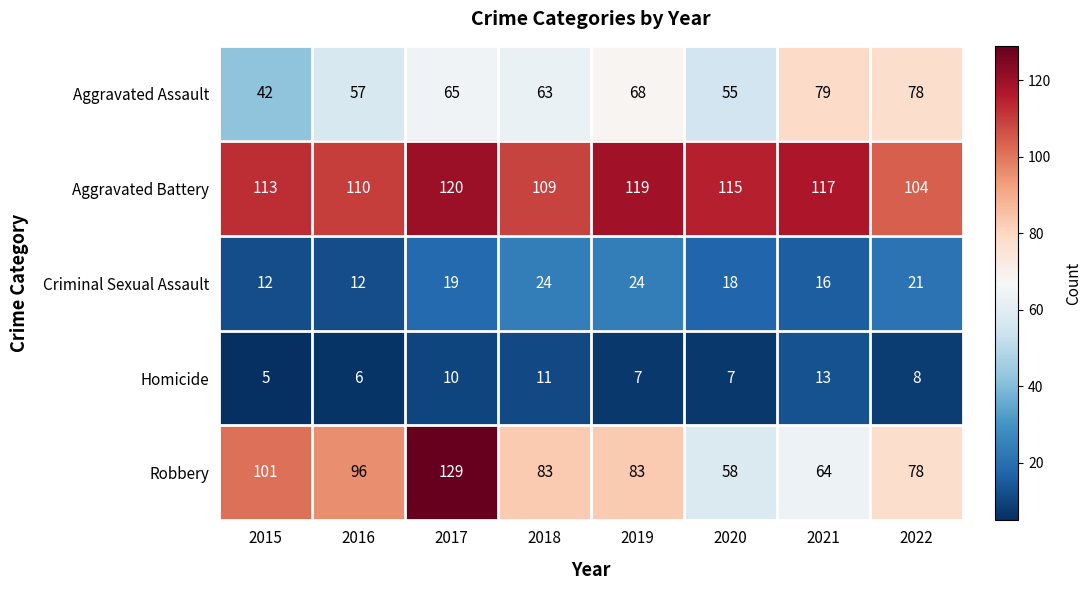

What is the average value of the Homicide series?

8